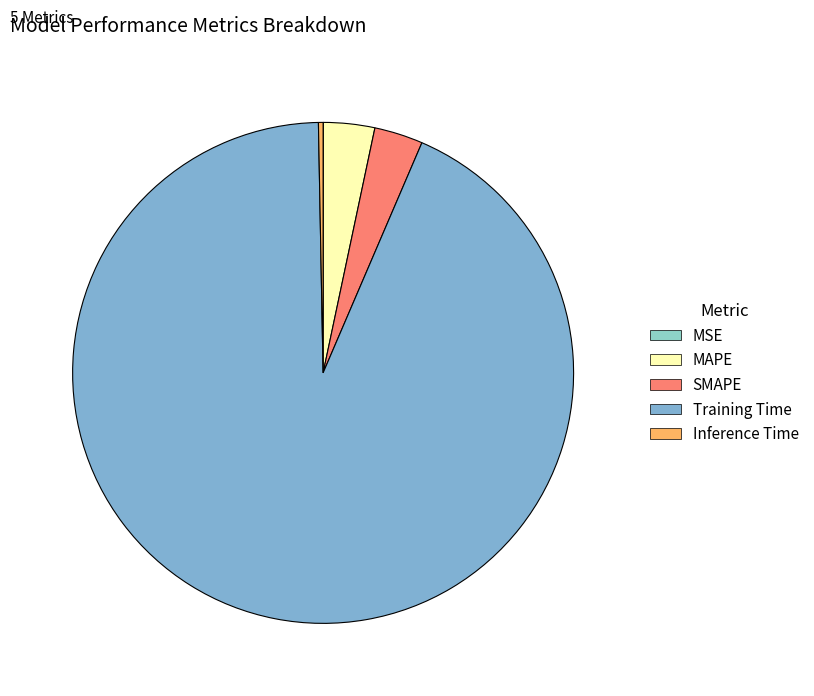

What portion of the pie excludes MAPE?

96.7%